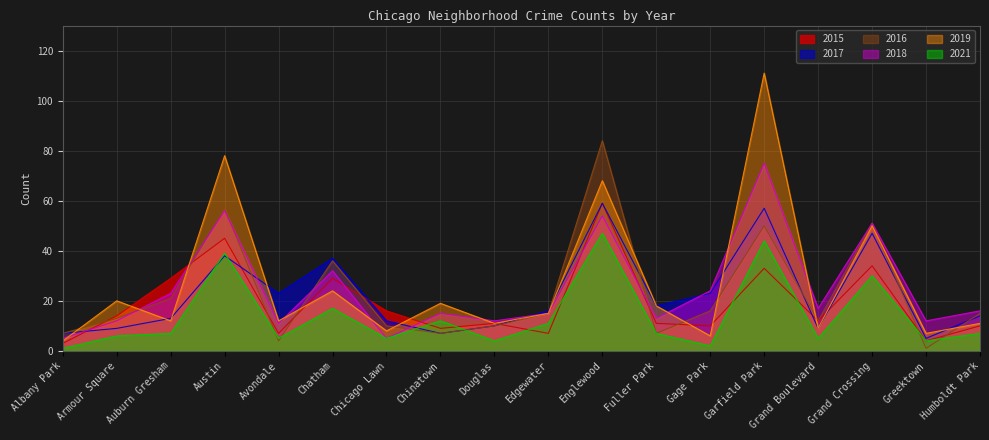

True or false: 2015 has a value of 49 at Grand Crossing.

False